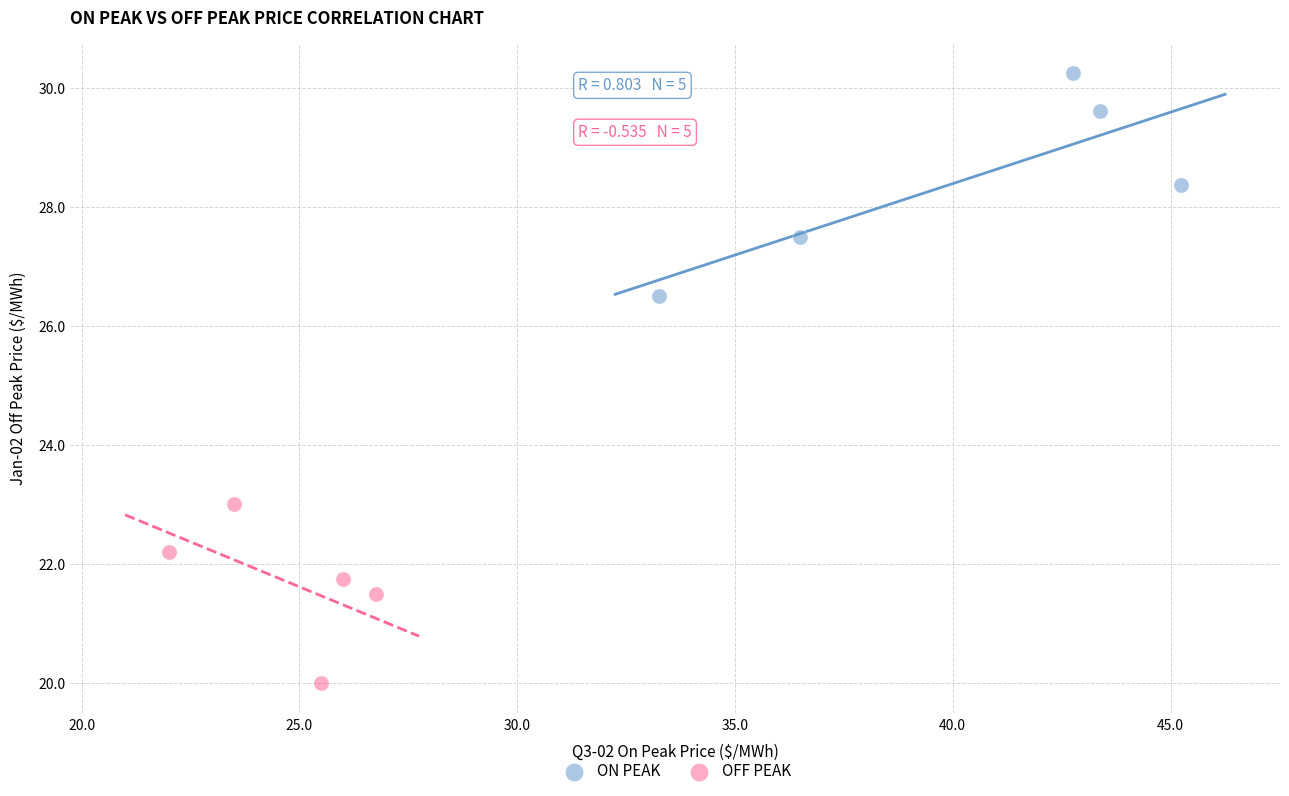

What are all the series names shown in the legend?

ON PEAK, OFF PEAK